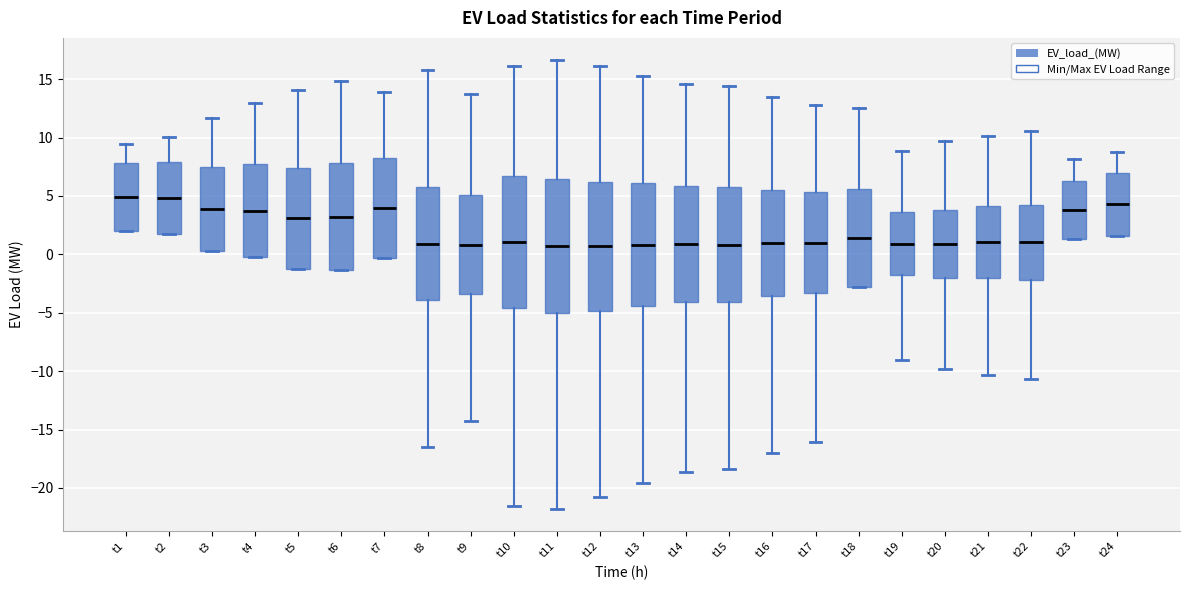

Where is the upper edge of the box for t19 on the y-axis? The values are not printed on the chart, so give them approximately, as read against the axis.

3.5